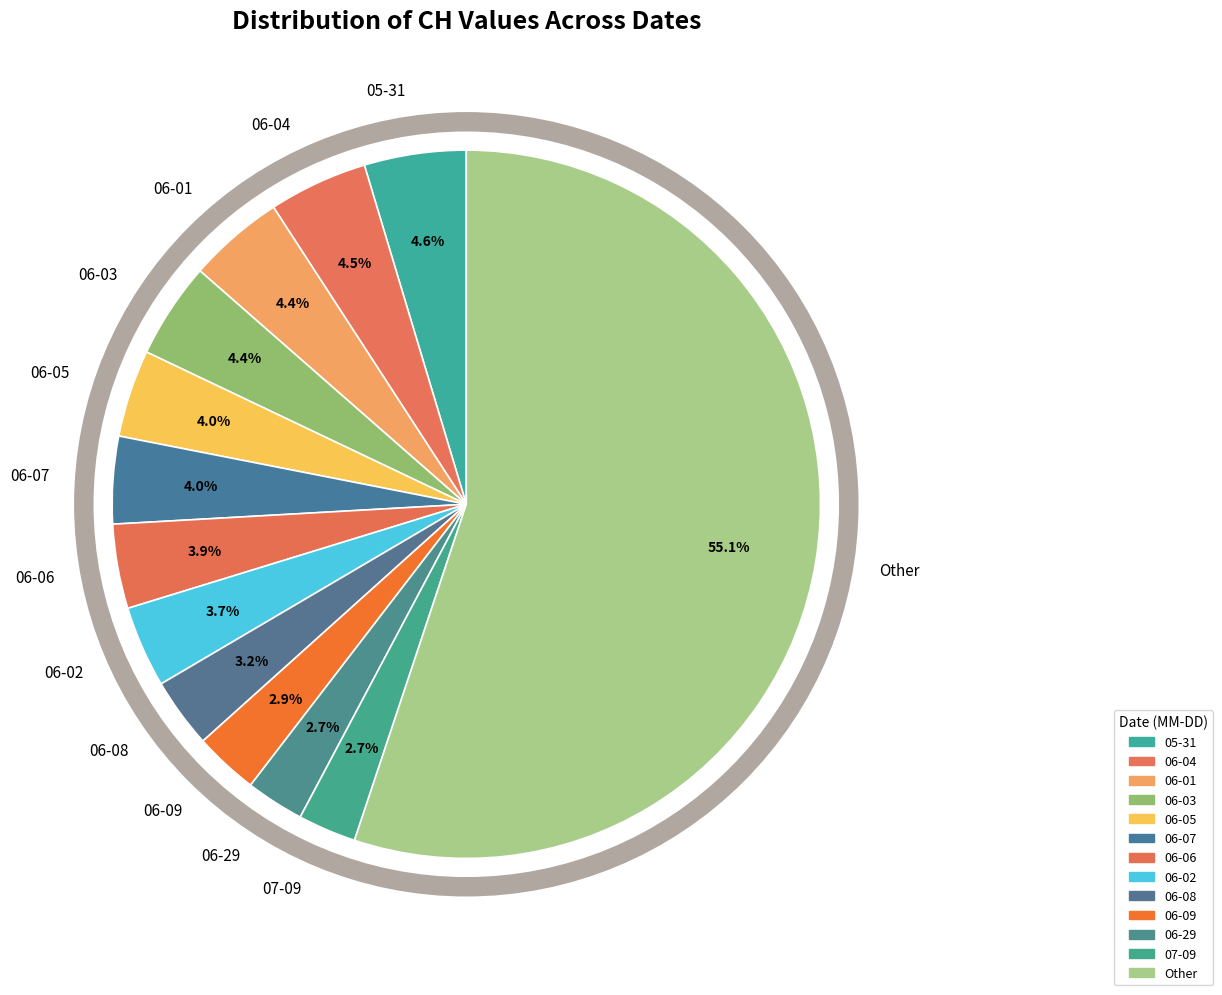

Which has a higher value, 06-09 or 06-05?

06-05